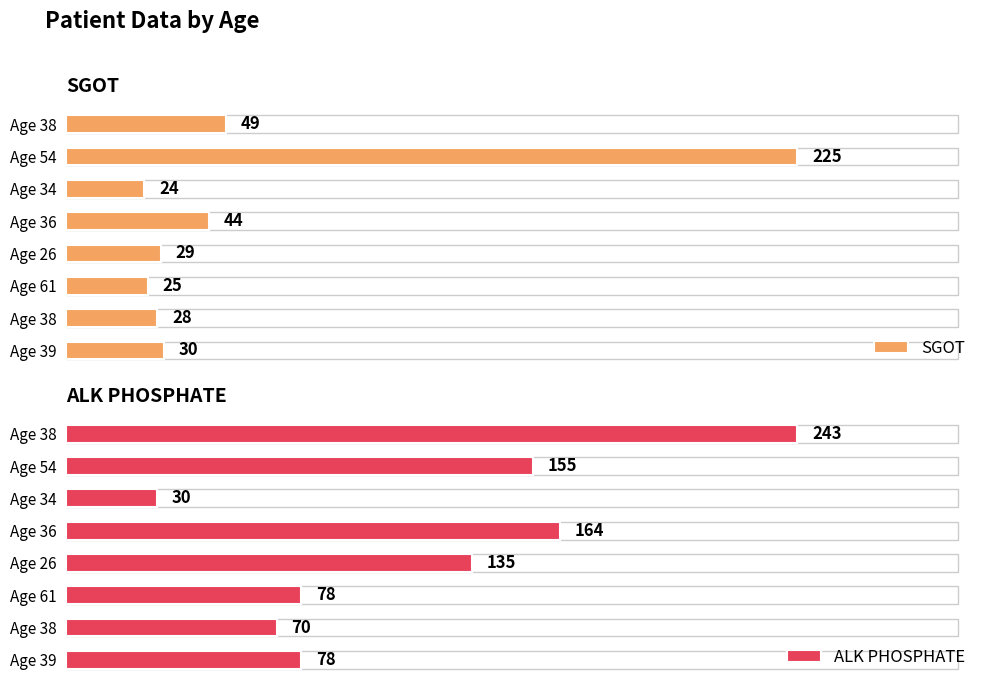

Rank the series by their average value, from lowest to highest.

SGOT, ALK PHOSPHATE